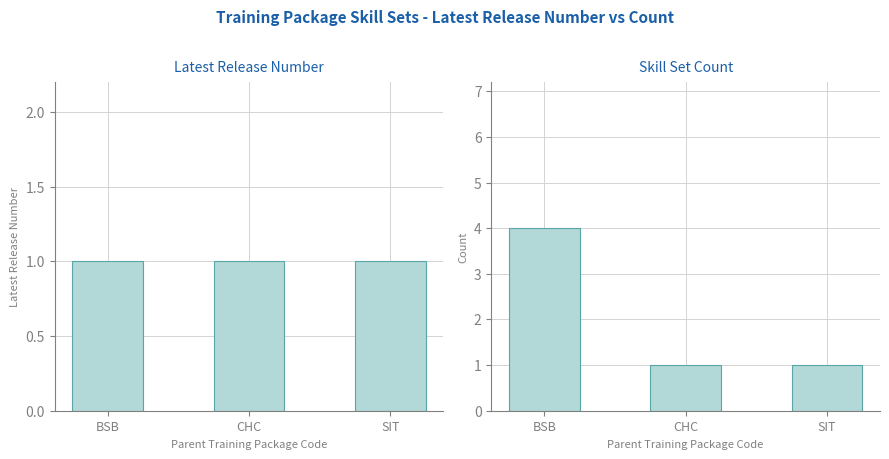

List the labels in order of Skill Set Count value, largest first.

BSB, CHC, SIT